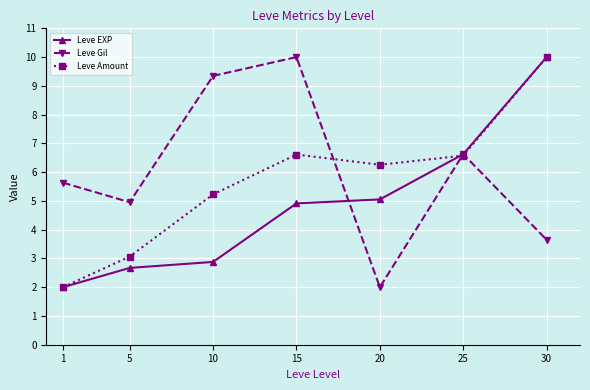

Which series has the largest total across all categories?

Leve Gil